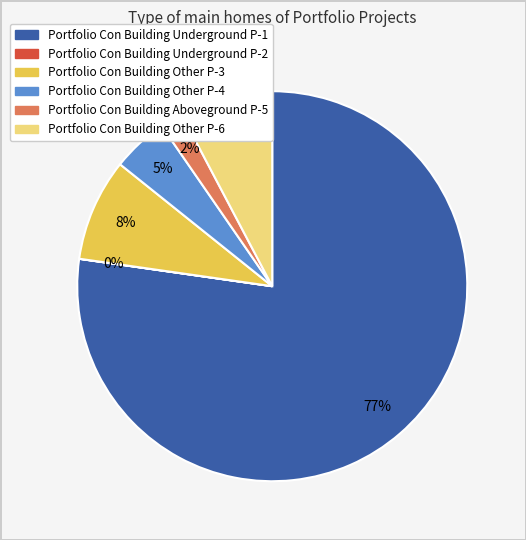

Does any single category account for the majority?

Yes